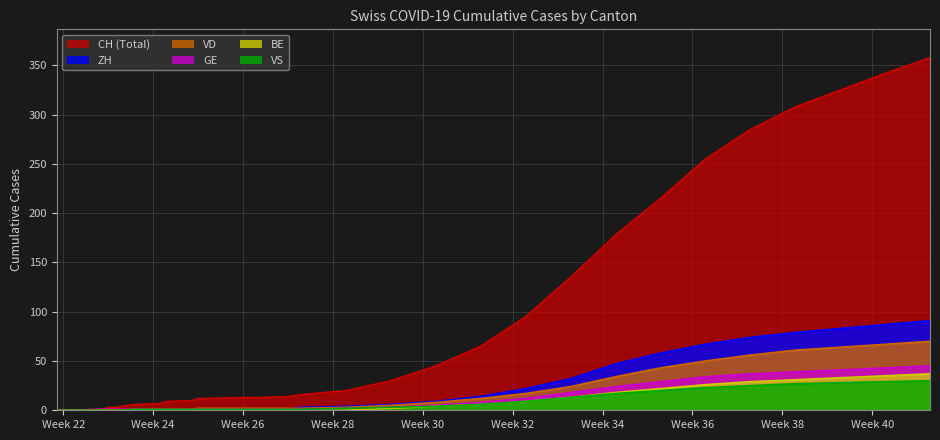

Which series has the widest spread of values?

CH (Total)